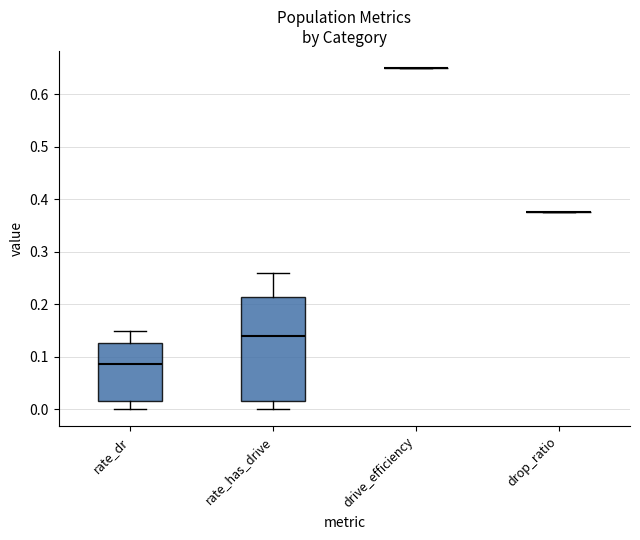

Reading left to right, read every box against the y-axis: the position of its median line, the range the box covers, and the ends of its whiskers. The values are not printed on the chart, so give them approximately, as read against the axis.

rate_dr: median 0.09, box 0.02 to 0.13, whiskers 0.00 to 0.15
rate_has_drive: median 0.14, box 0.02 to 0.21, whiskers 0.00 to 0.26
drive_efficiency: box collapsed to a line at 0.65, whiskers 0.65 to 0.65
drop_ratio: box collapsed to a line at 0.38, whiskers 0.38 to 0.38